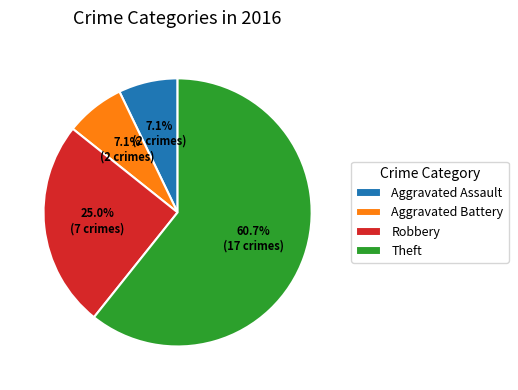

Count the number of slices in the pie.

4